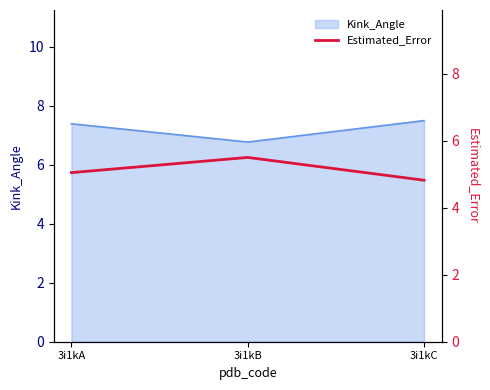

Reading left to right, extract all data points from this chart.

5.0	5.5	4.8